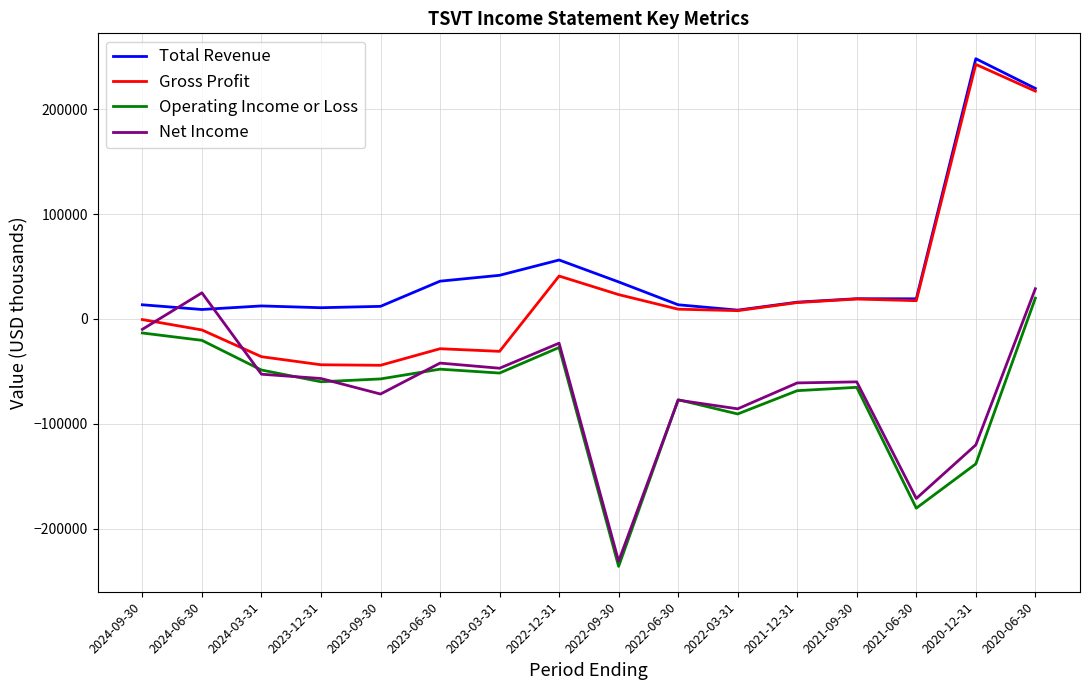

How many positive values does the Operating Income or Loss series have?

1